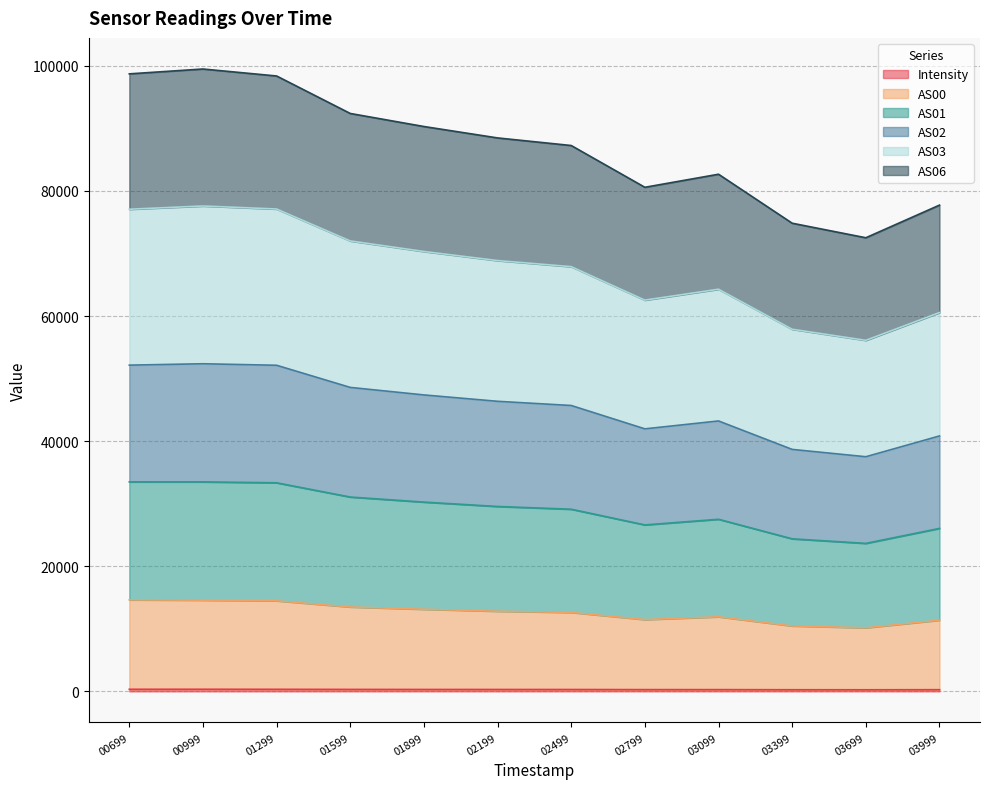

In AS01, how many points are higher than both neighbors (excluding endpoints)?

2